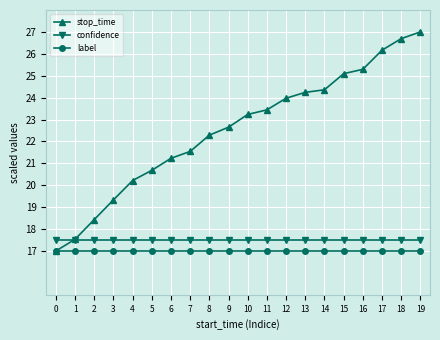

How many data points does each series have?

20